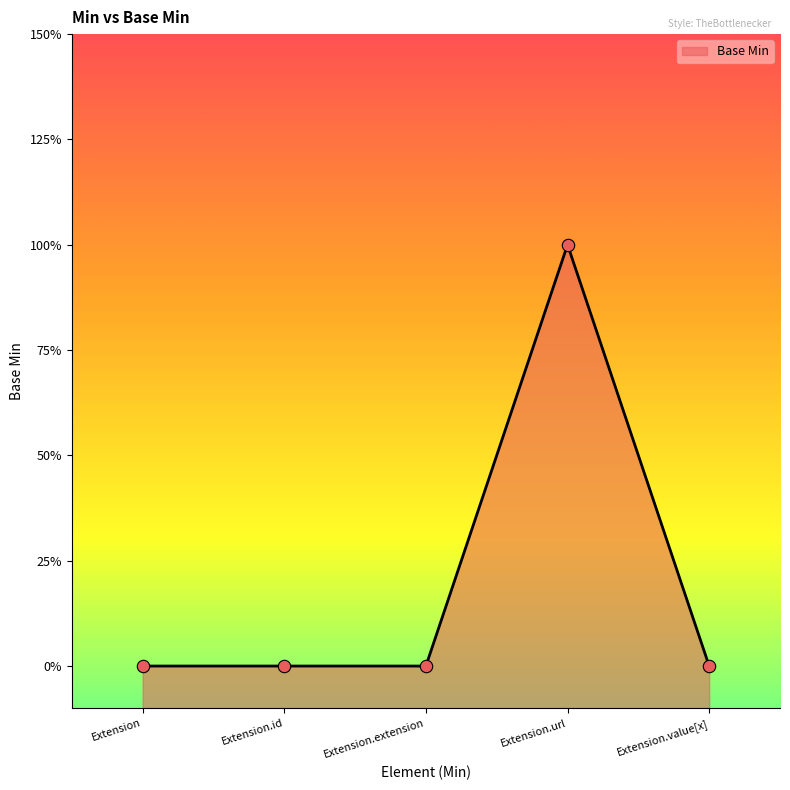

Which has a higher value, Extension.url or Extension?

Extension.url